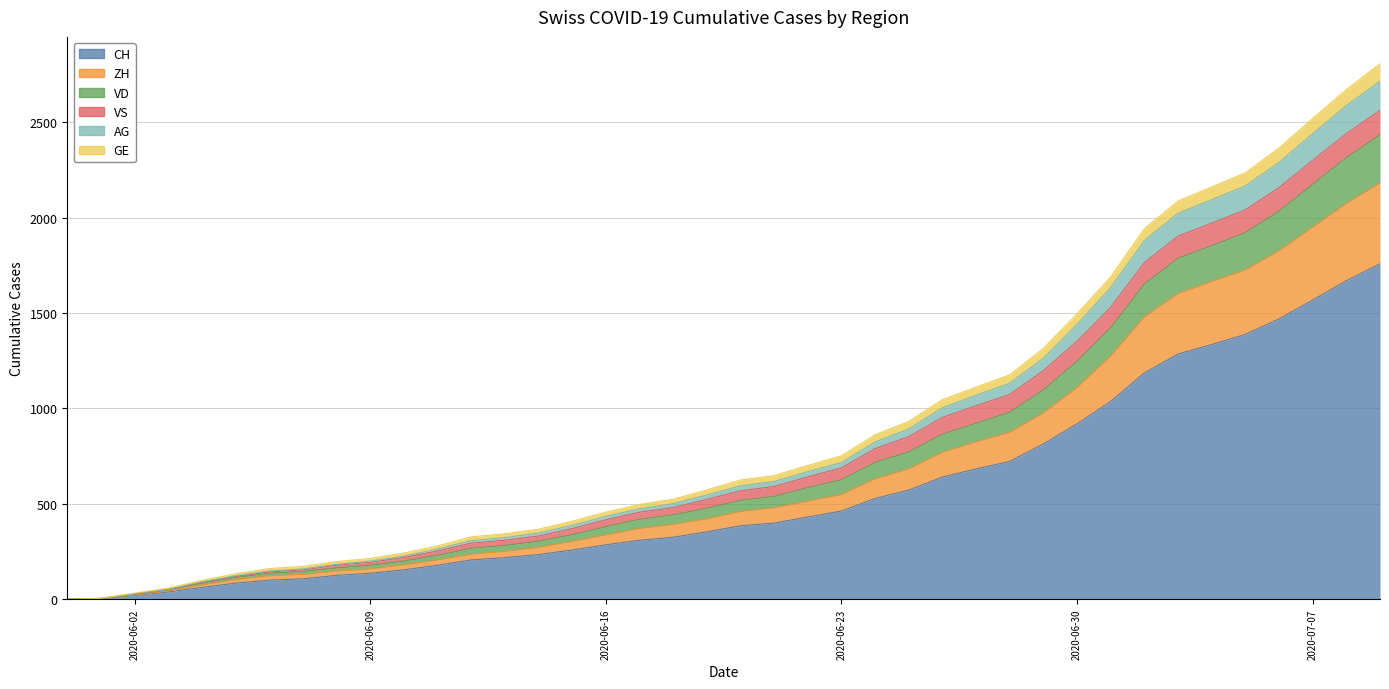

What position from the left is 2020-06-15?

16